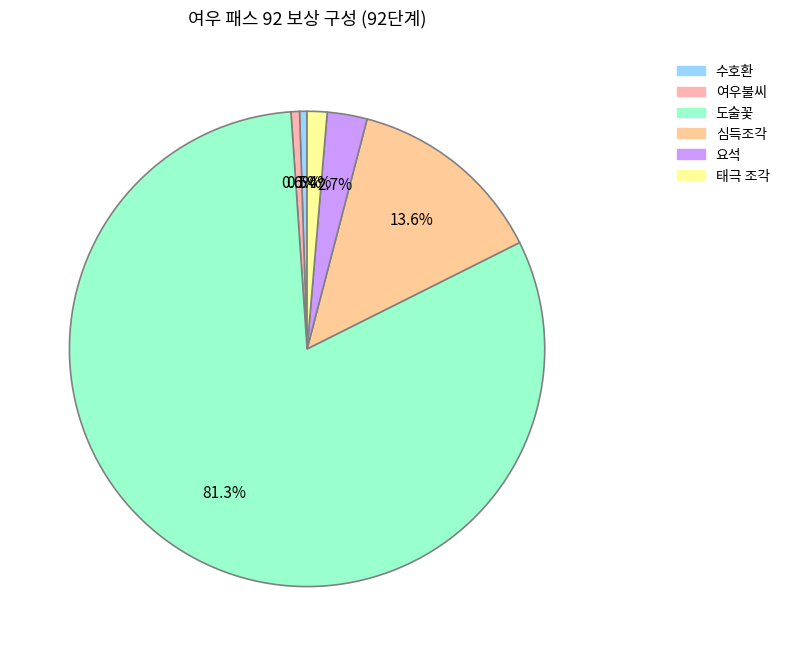

How many segments does this pie chart have?

6